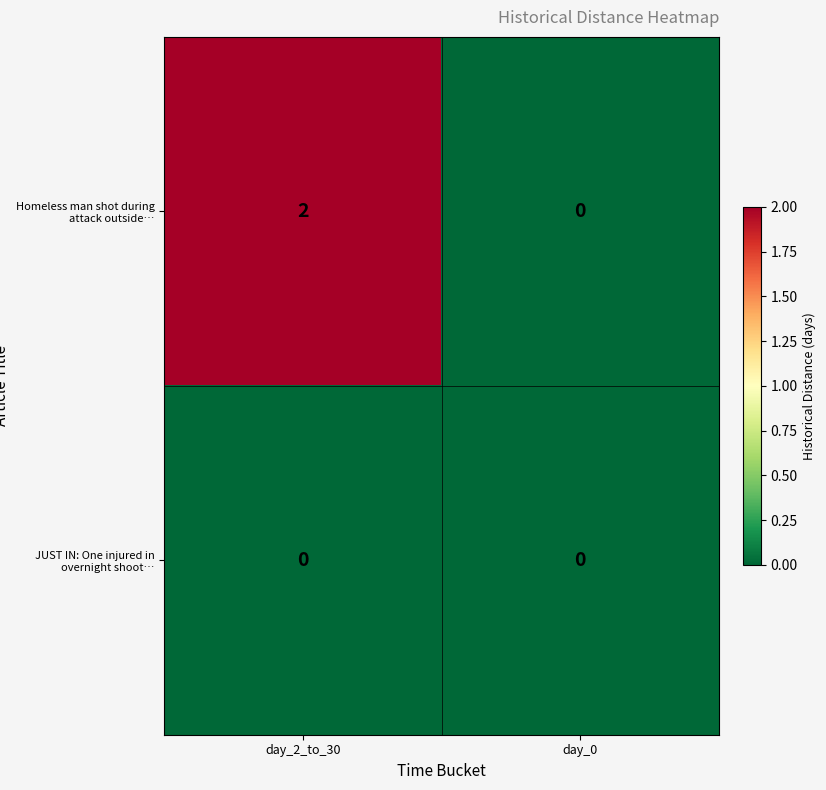

Which category has the highest value across all series?

day_2_to_30